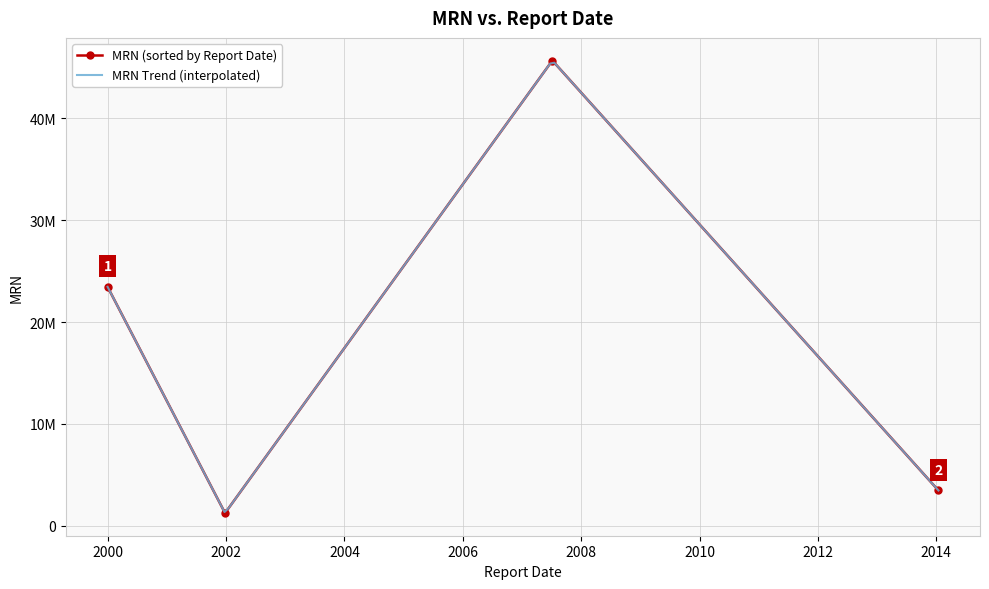

Which label corresponds to the smallest value in the chart?

2001-12-25